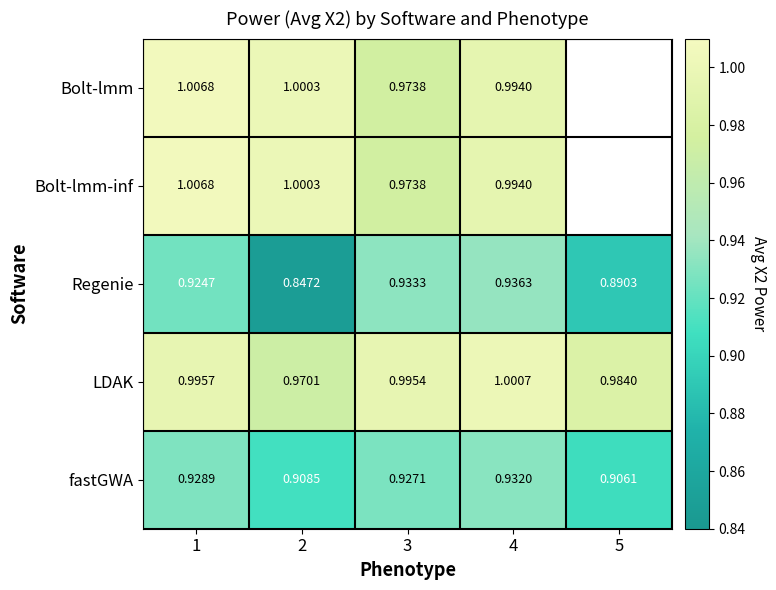

Is the value of Bolt-lmm-inf at 1 greater than the value of fastGWA at 1?

Yes